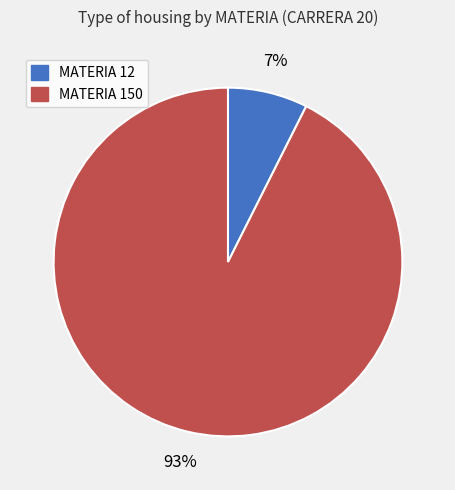

To the nearest percent, what is the average slice percentage?

50%